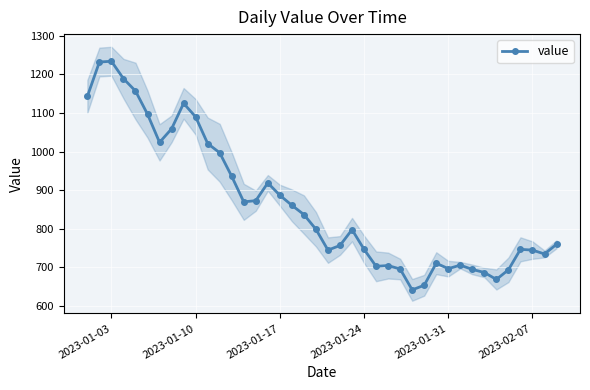

What is the value of the 19th point from the left?

837